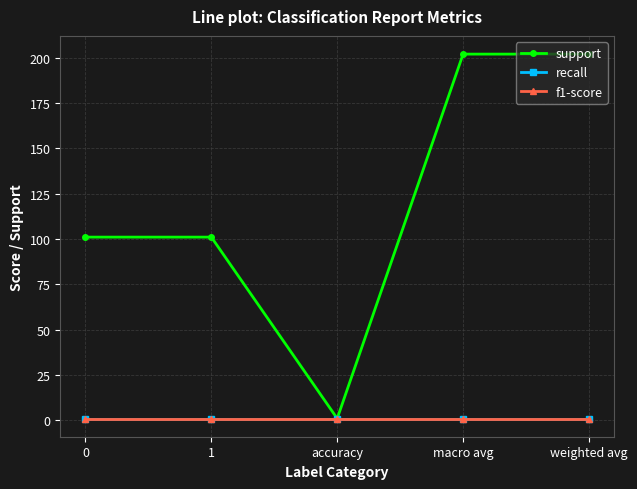

Does the chart have visible grid lines?

Yes